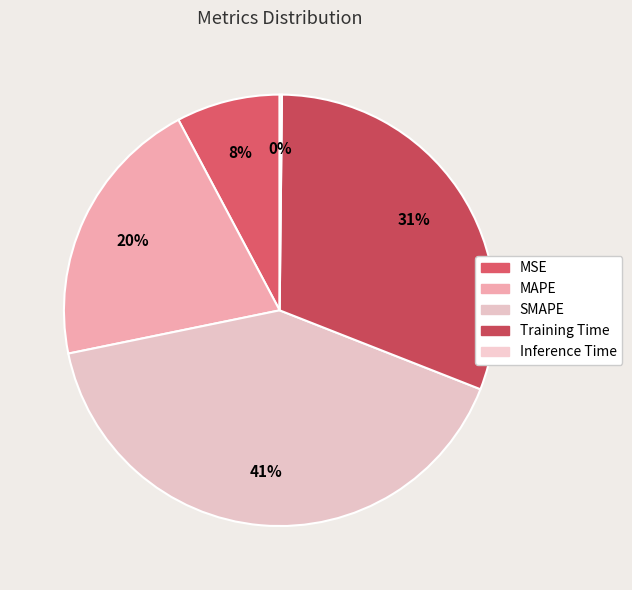

Does MSE represent more than half of the total?

No